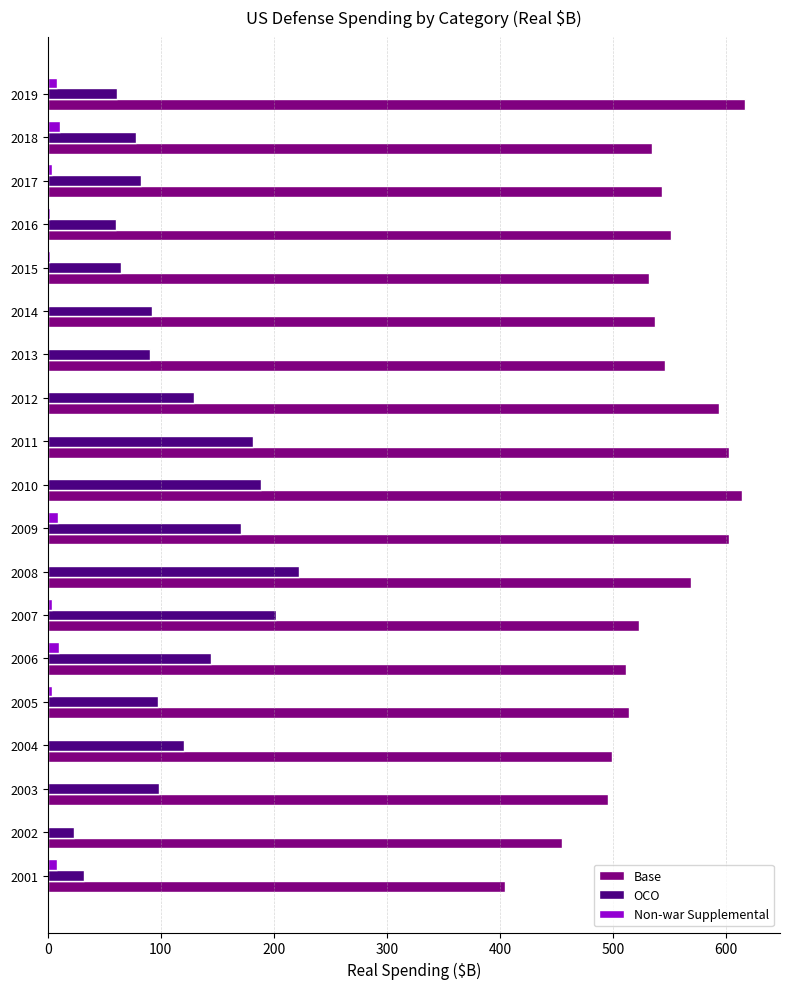

Count the number of categories in the chart.

19